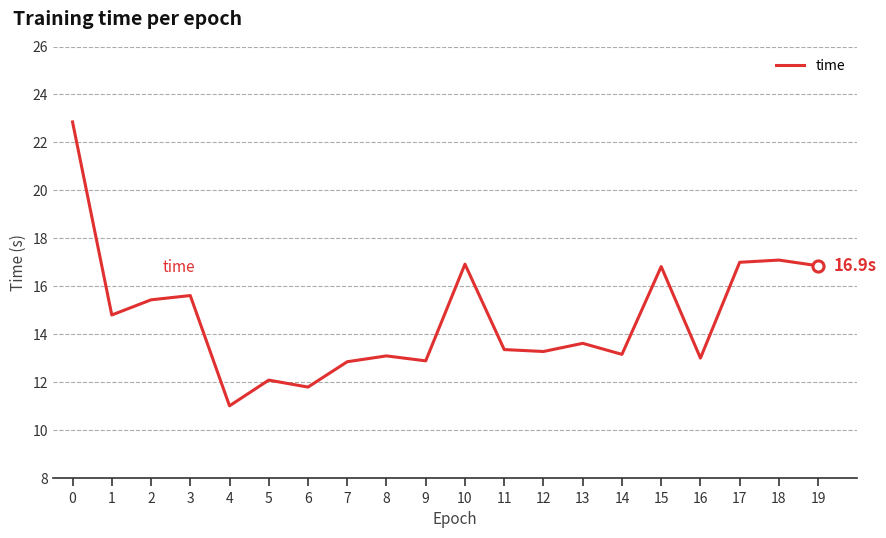

True or false: the data has more than 1 interior local peaks.

True